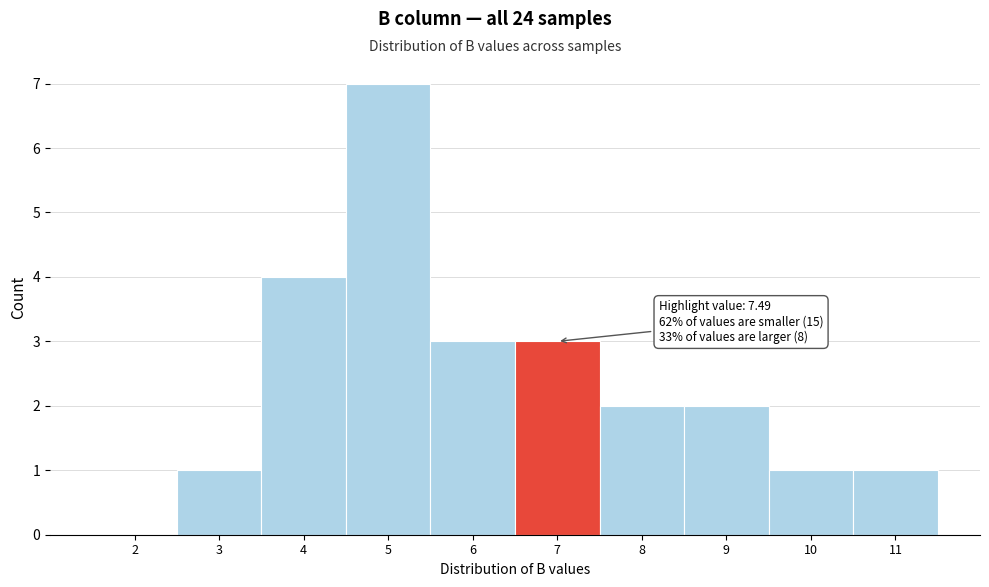

Reading left to right, list all the values displayed in this chart.

2=0	3=1	4=4	5=7	6=3	7=3	8=2	9=2	10=1	11=1